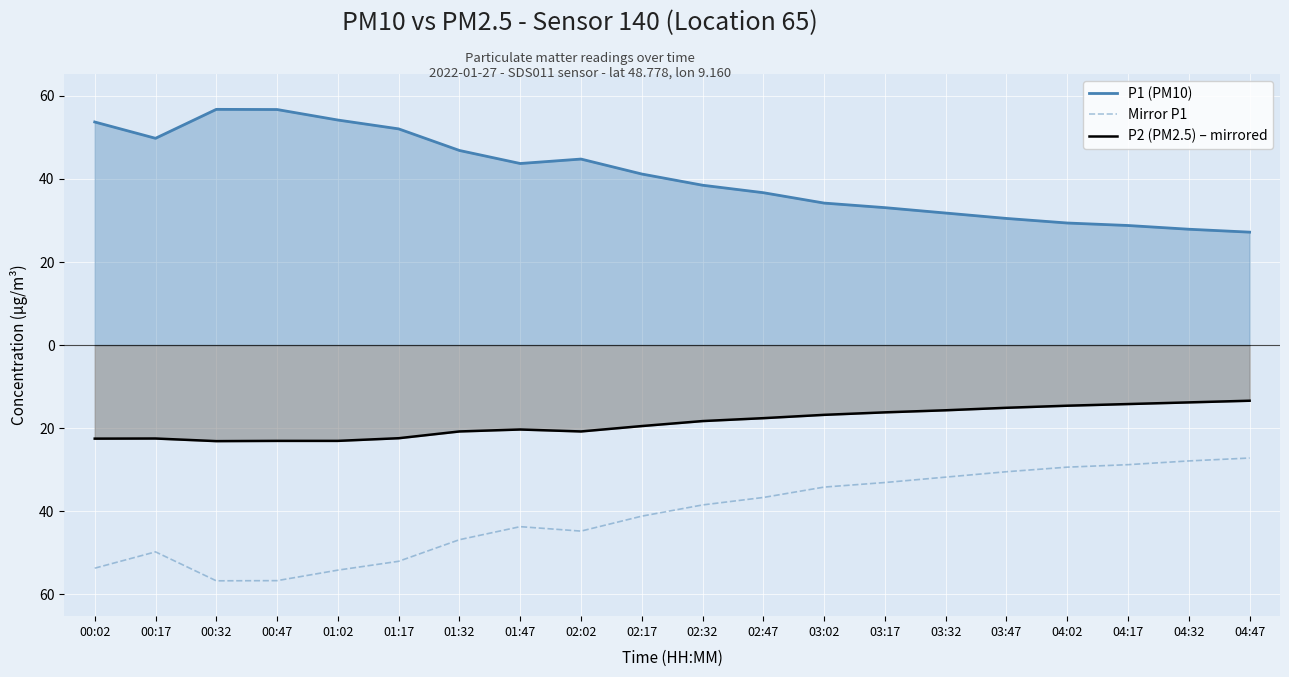

What are all the series names shown in the legend?

P1 (PM10), Mirror P1, P2 (PM2.5) – mirrored